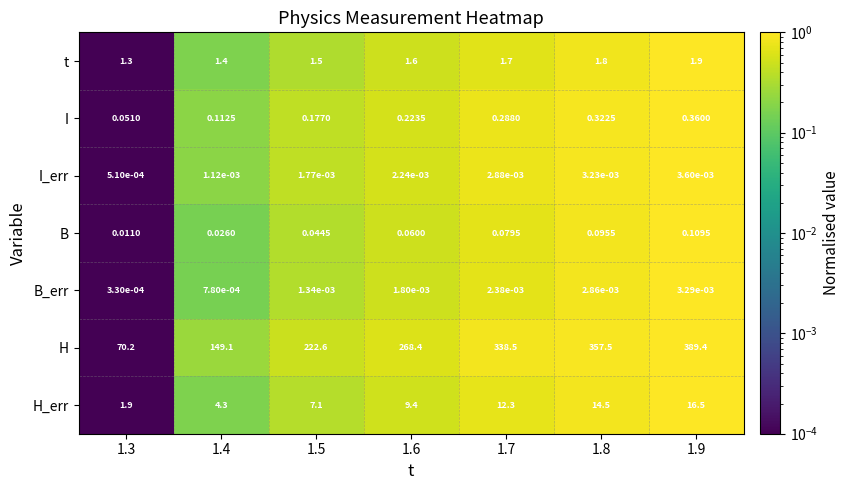

Which series has the largest total across all categories?

H